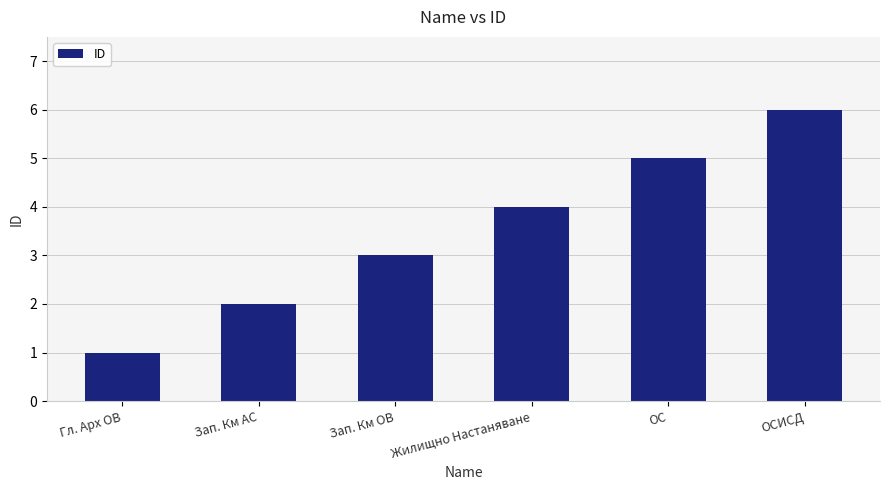

Read the value at ОС.

5